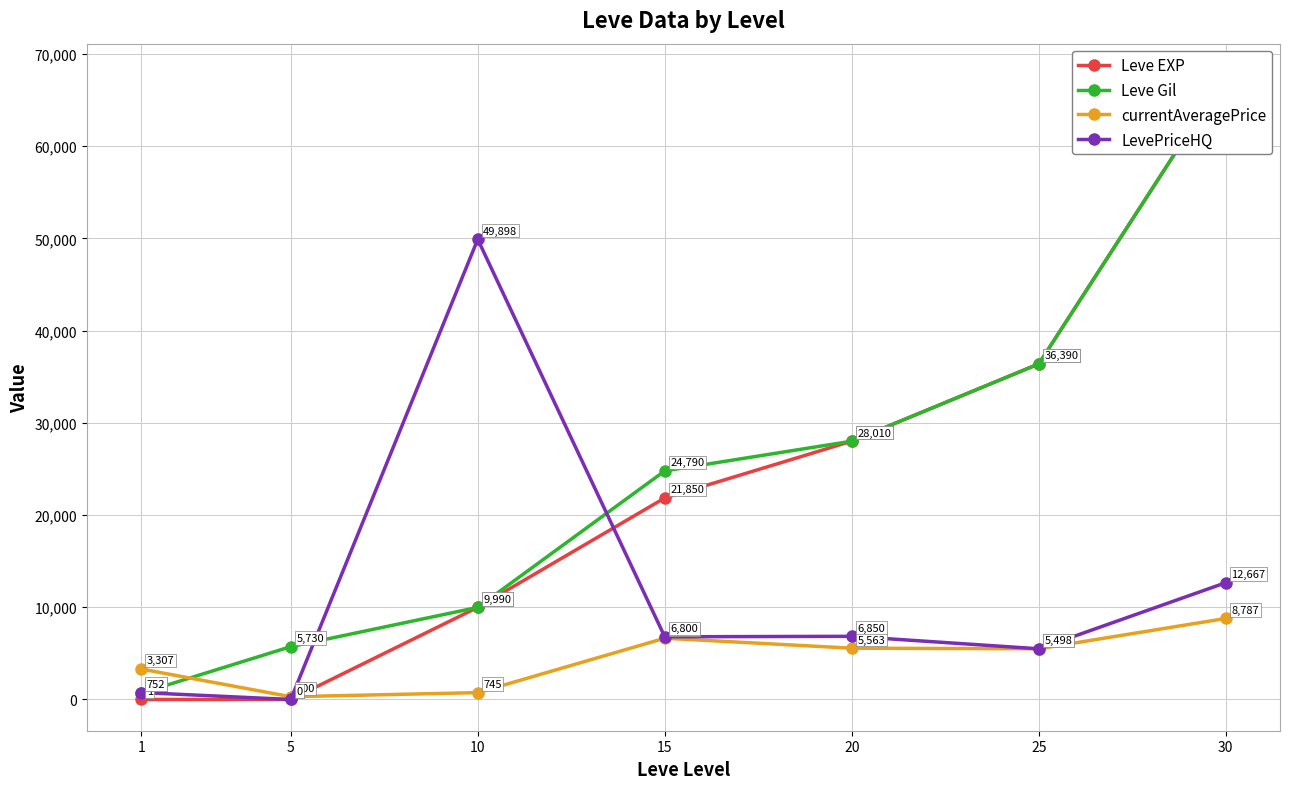

Reading left to right, transcribe all the data shown in this chart.

Leve EXP: 1	6	9990	21850	28010	36390	67730
Leve Gil: 690	5730	9990	24790	28010	36390	67730
currentAveragePrice: 3307	300	745	6645	5563	5498	8787
LevePriceHQ: 752	0	49898	6800	6850	5498	12667